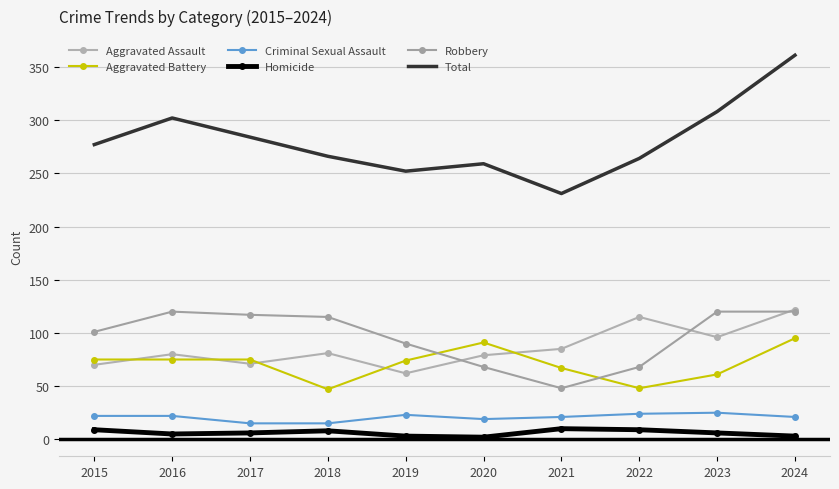

At how many categories does at least one series exceed 184?

10